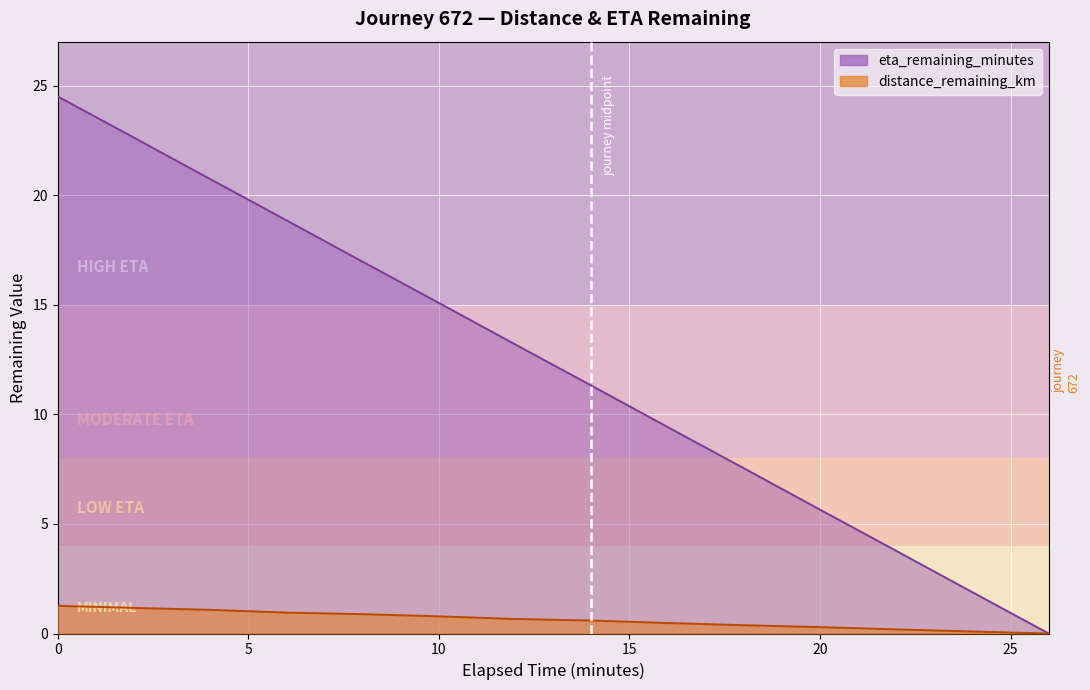

True or false: distance_remaining_km has a value of 1.3 at 0.0.

True